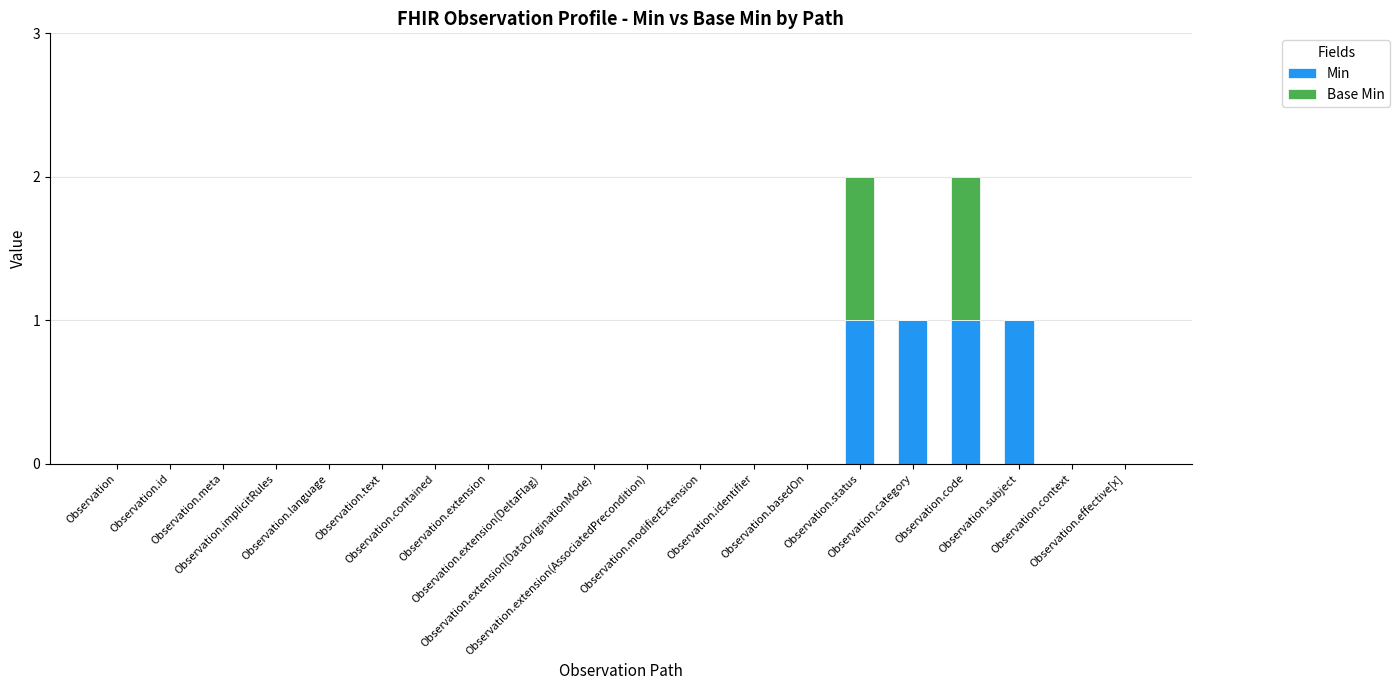

What is the sum of all Min values?

4